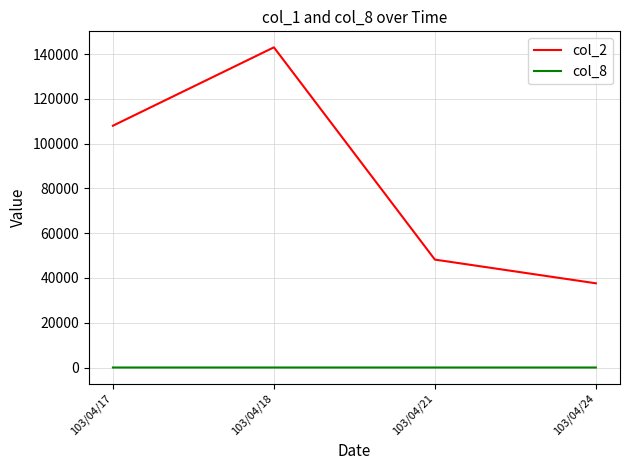

True or false: col_8 and col_2 intersect in this chart.

False